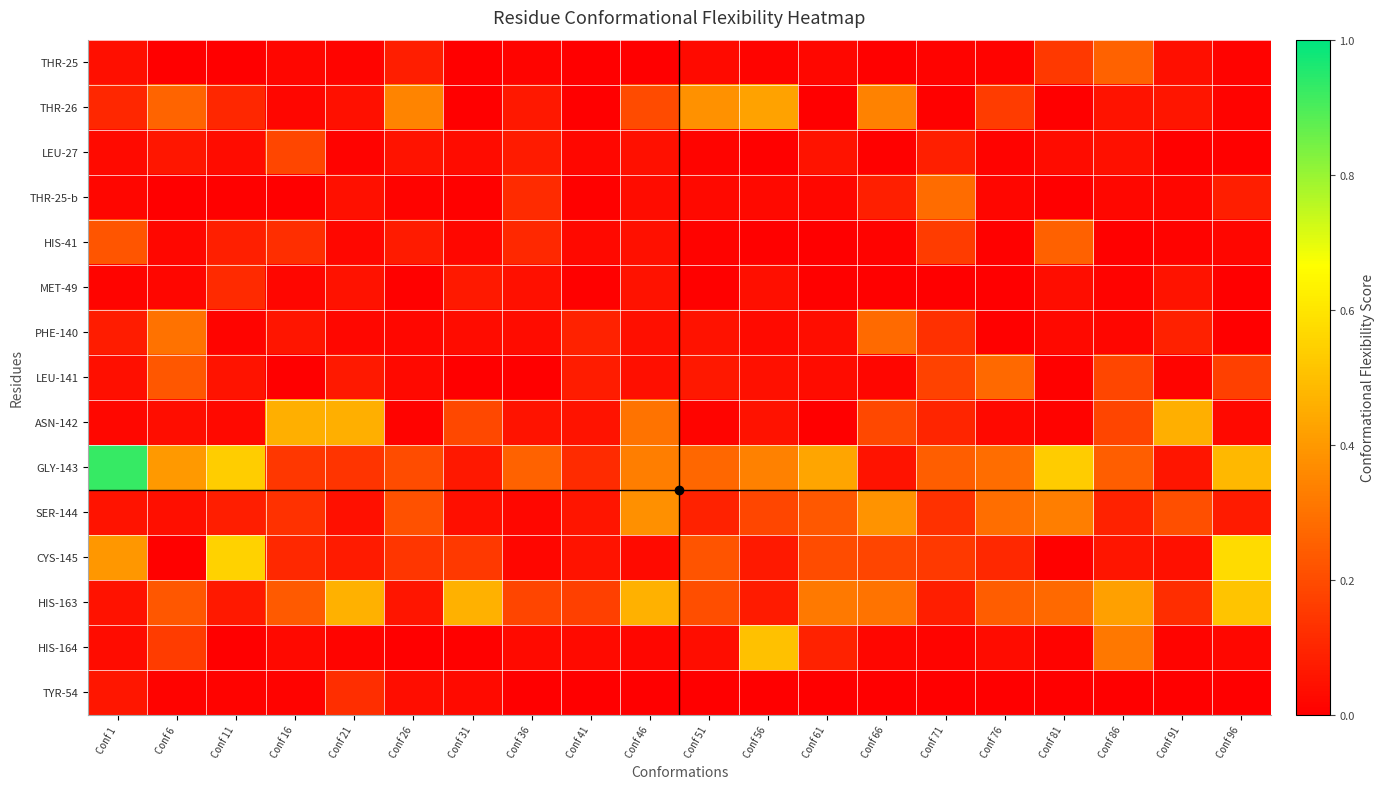

At how many categories does at least one series exceed 0?

20